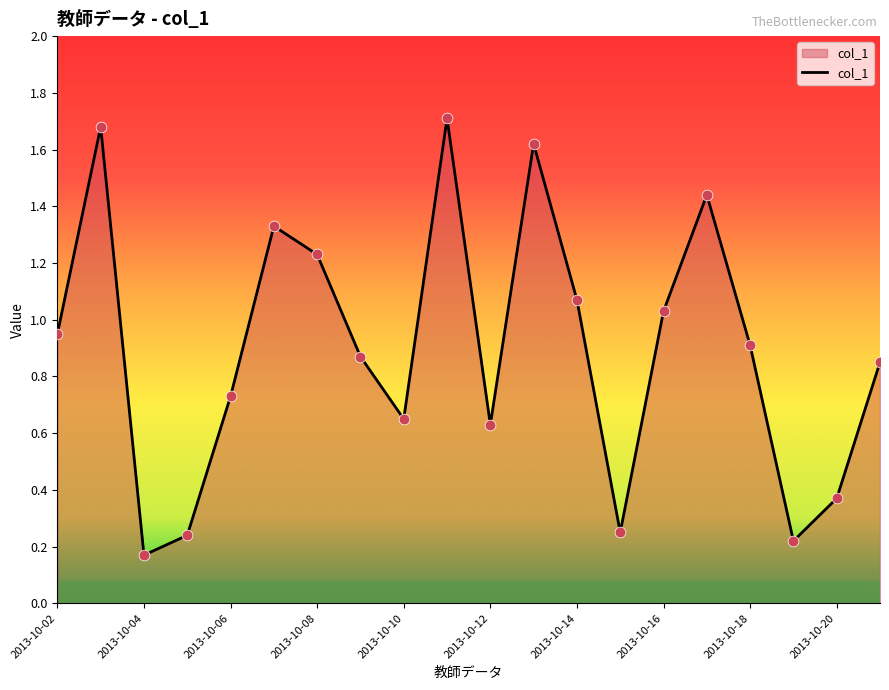

What is the difference between the maximum and minimum values?

1.5